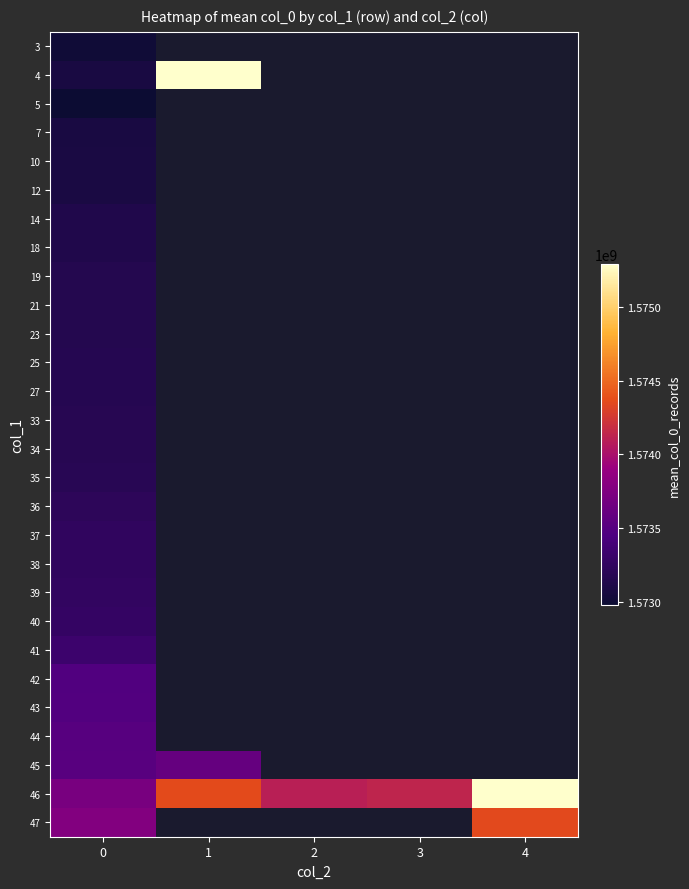

What is the total value across all series at 0?

44050975521.0